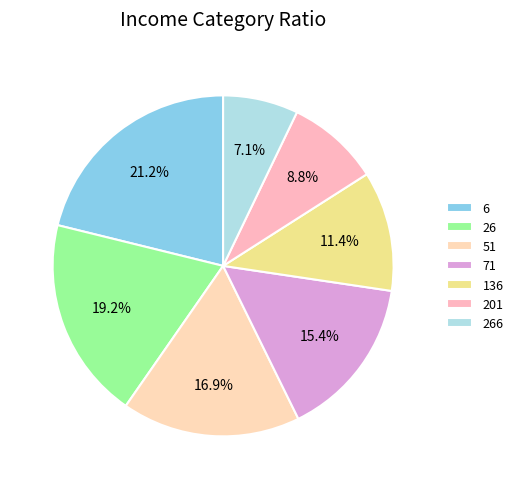

How many slices are in this pie chart?

7